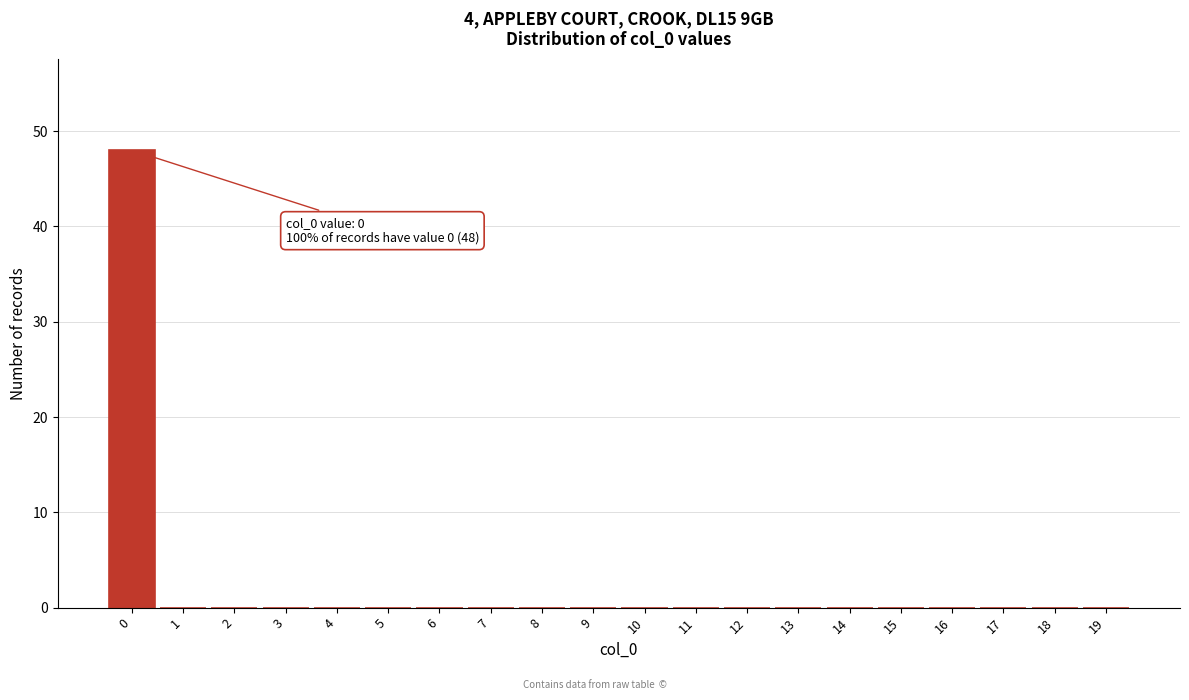

Reading right to left, transcribe all the data shown in this chart.

19=0	18=0	17=0	16=0	15=0	14=0	13=0	12=0	11=0	10=0	9=0	8=0	7=0	6=0	5=0	4=0	3=0	2=0	1=0	0=48